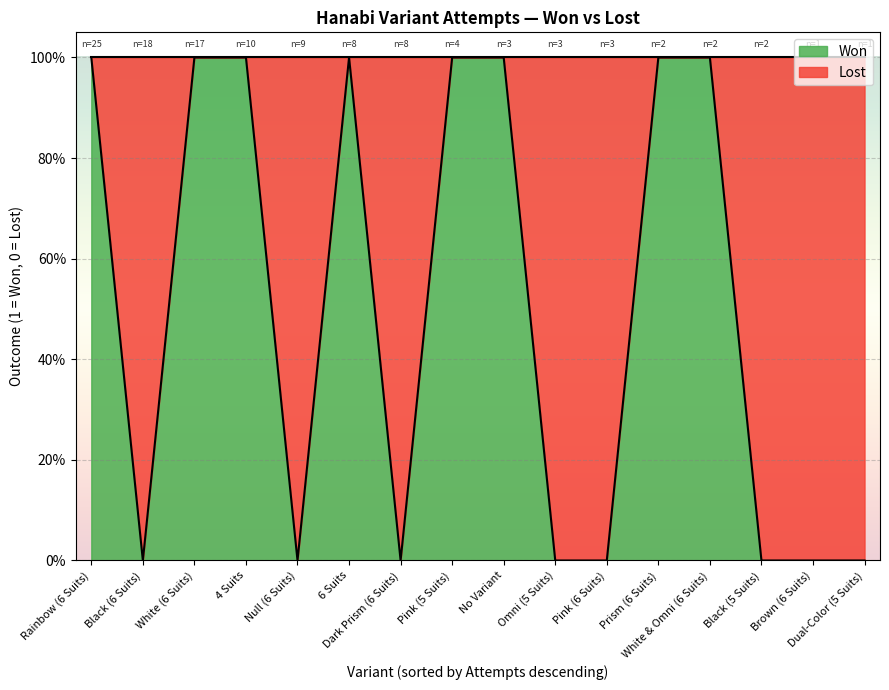

How many series are shown in this chart?

2